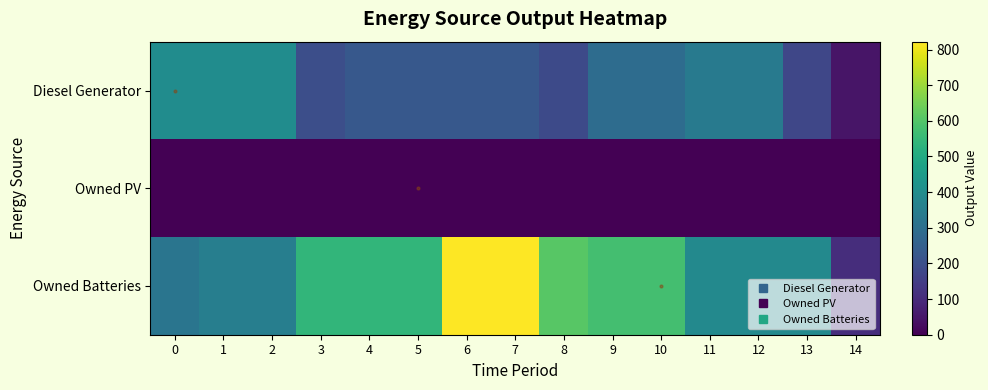

Count the number of data series in this chart.

3